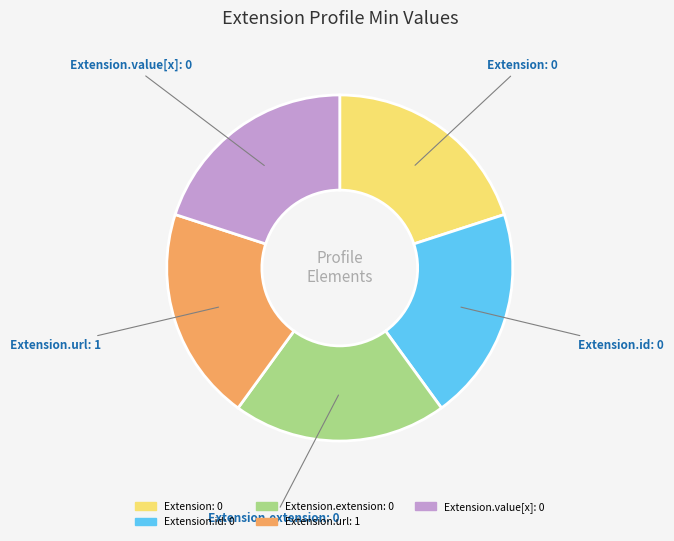

Does any single category account for the majority?

No